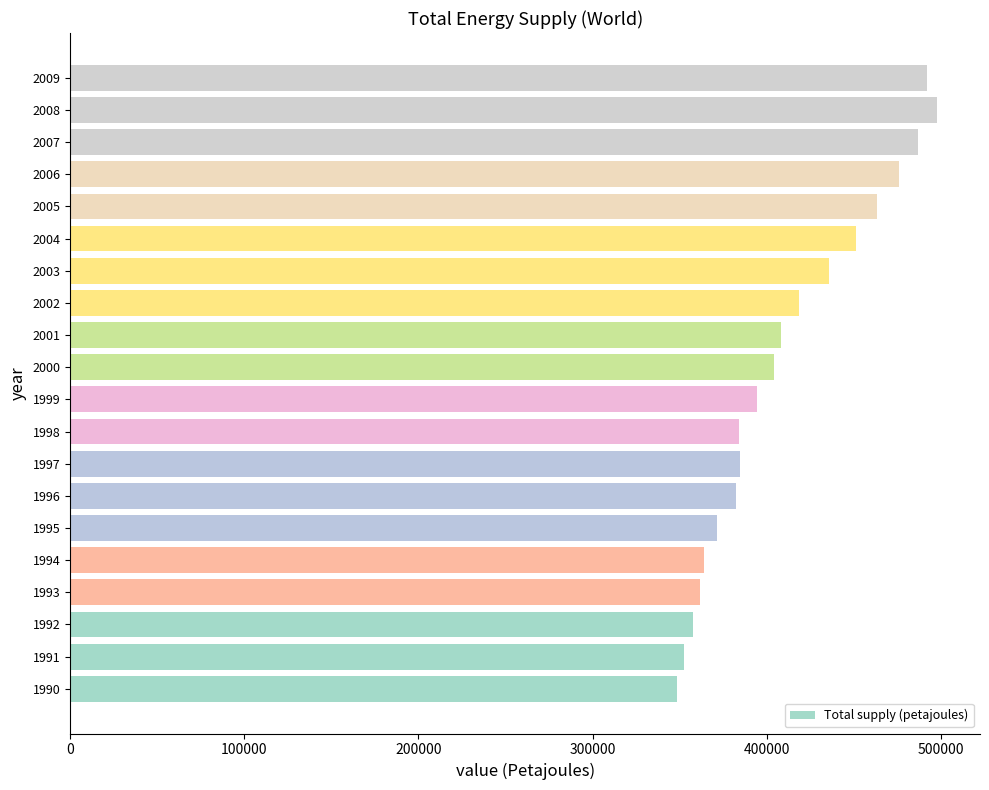

Is it true that the value at 1992 is 90153?

False